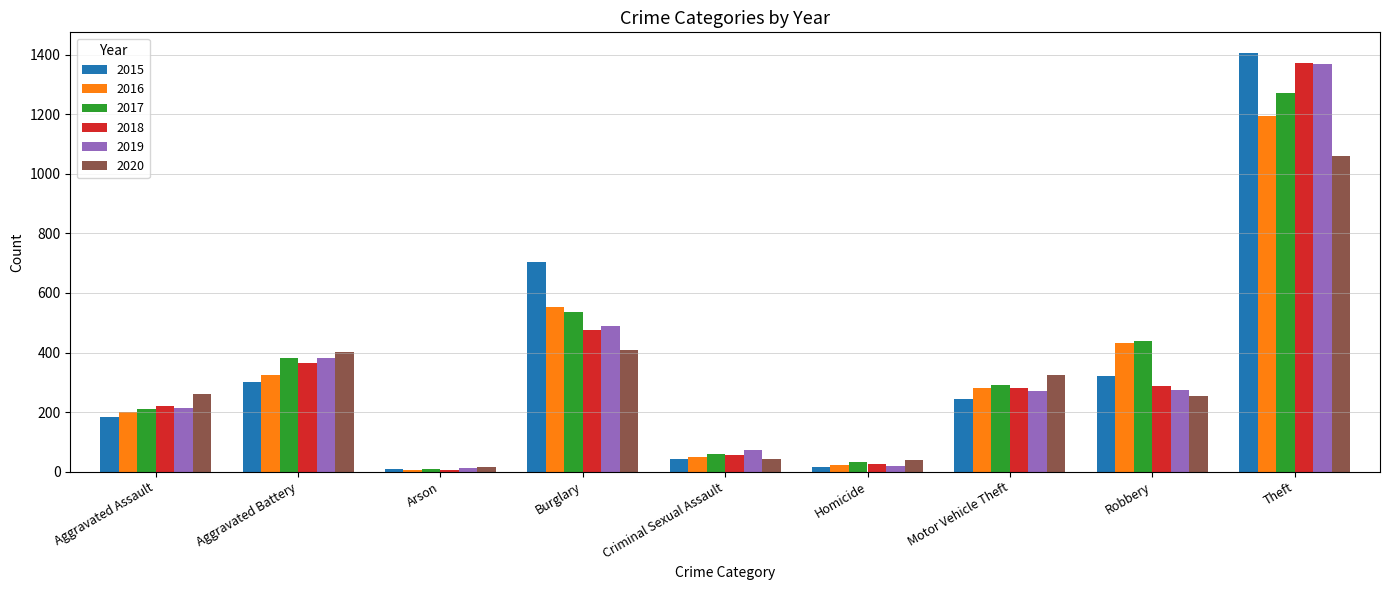

The 2020 series shows 254 at Robbery. True or false?

True